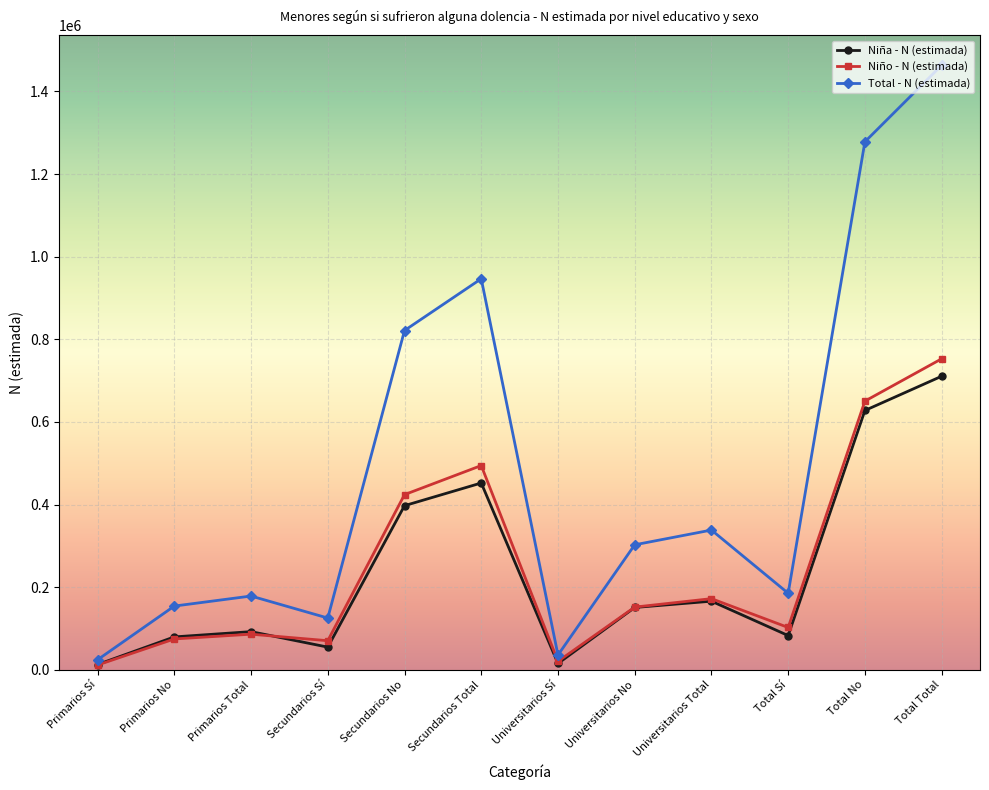

Which category has the highest value across all series?

Total Total